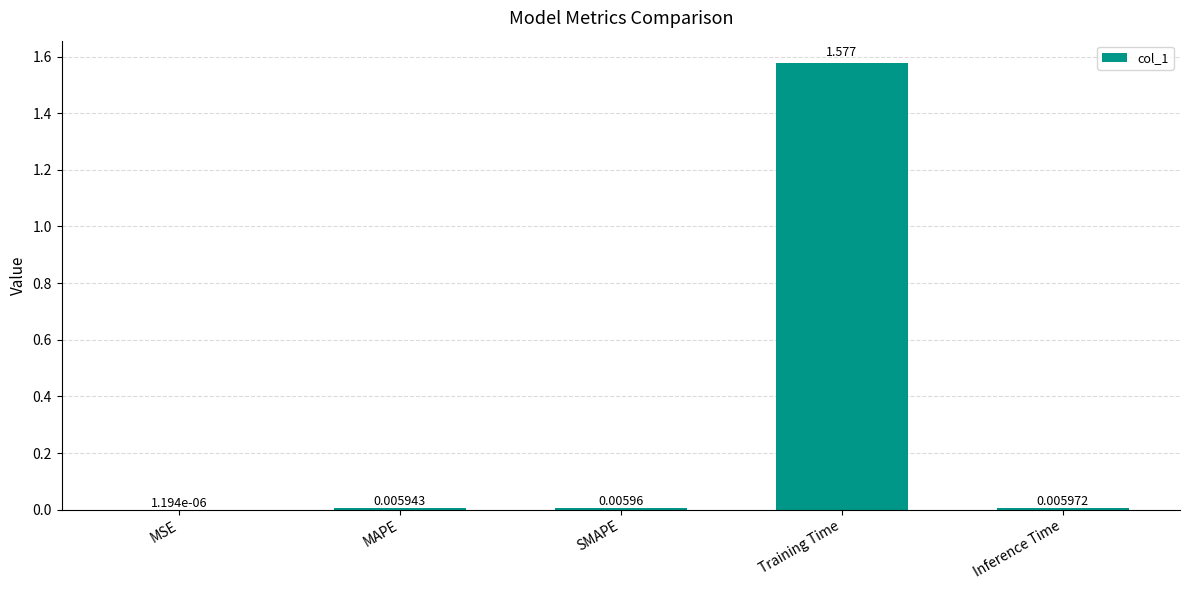

How many distinct data groups are displayed?

1